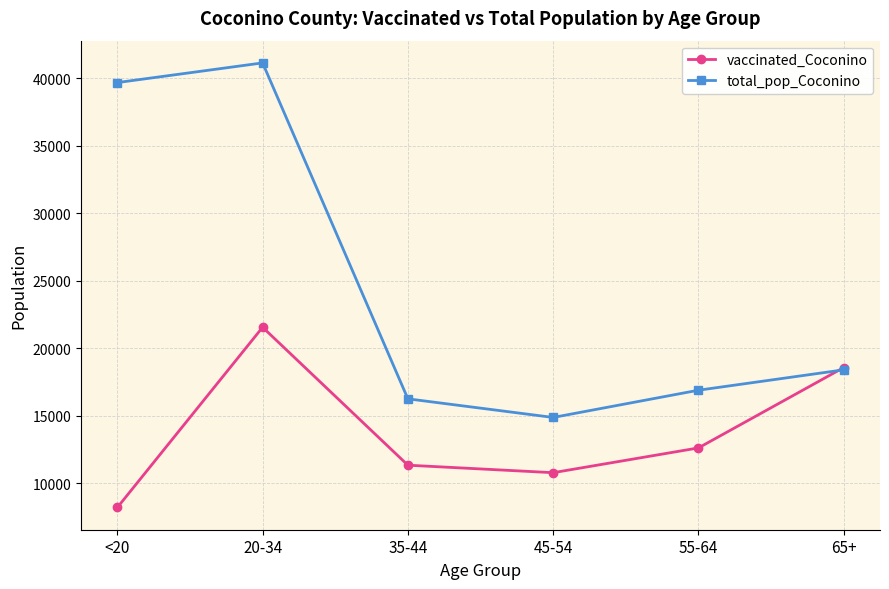

How many series are shown in this chart?

2